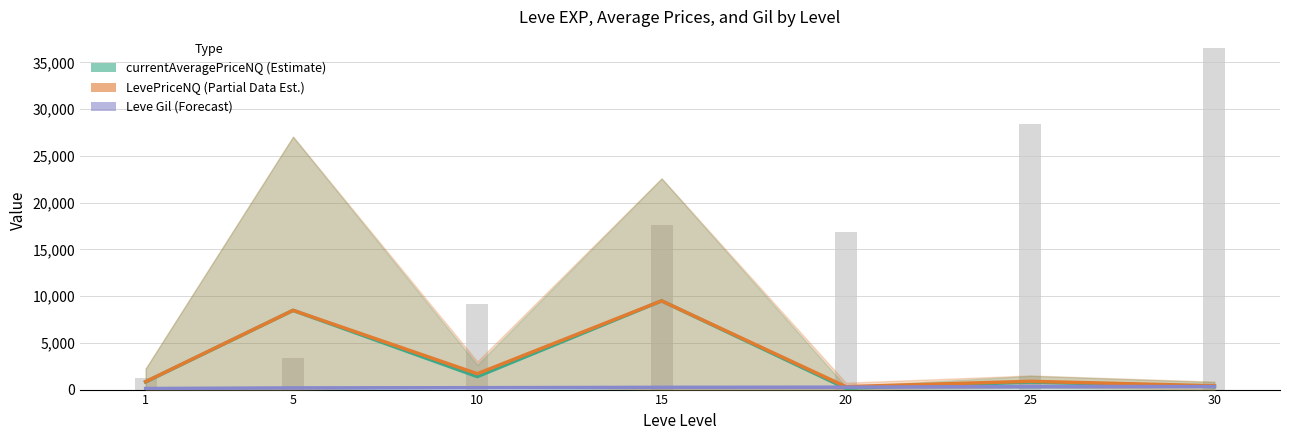

At which label does LevePriceNQ reach its peak?

15